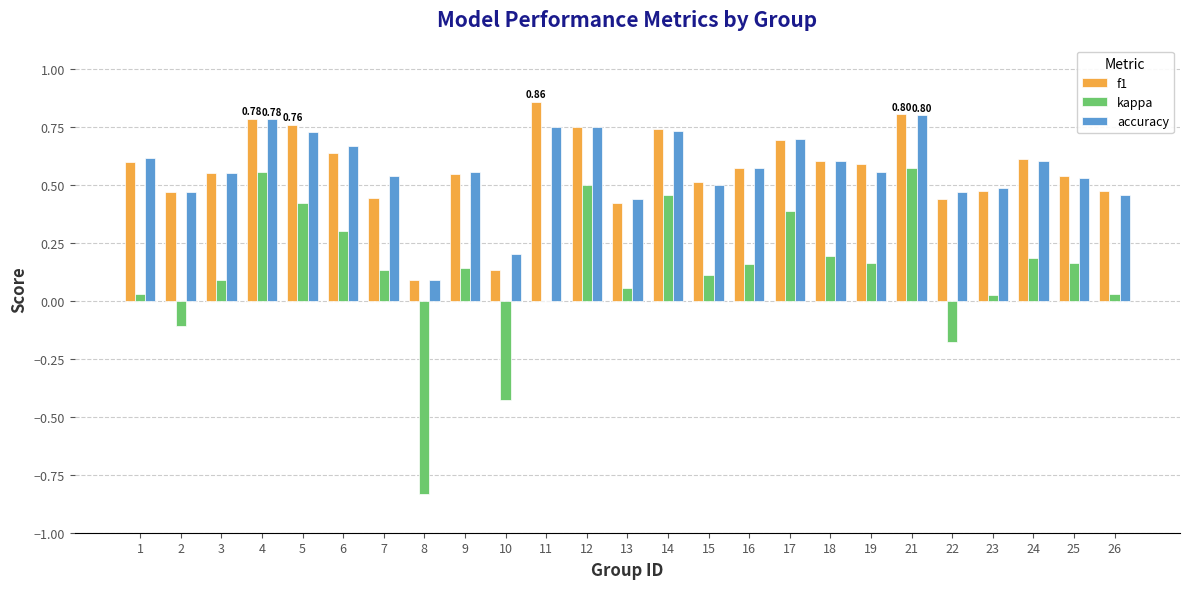

Is the value of kappa at 6 greater than the value of f1 at 26?

No